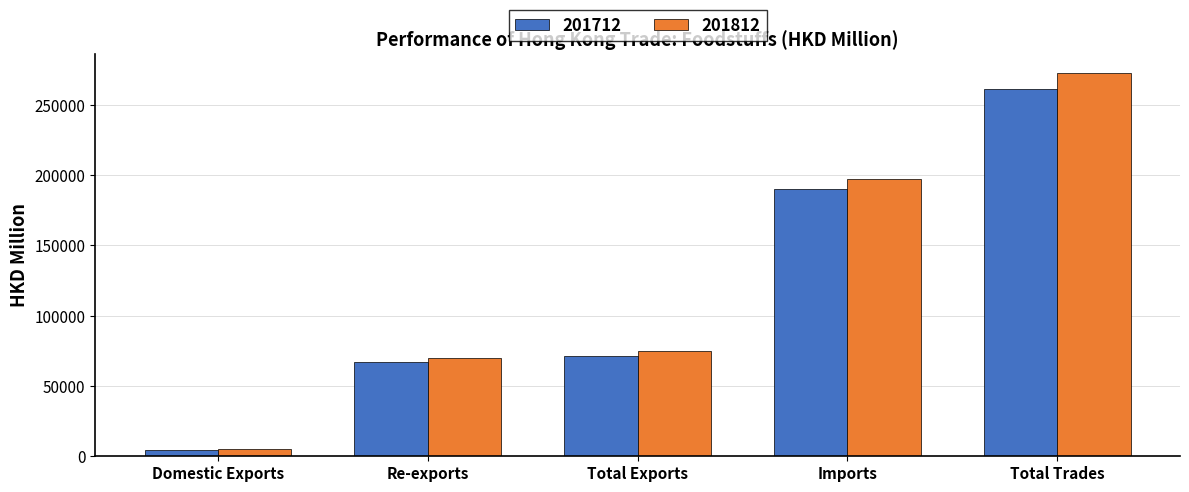

Where does the 201712 series first go above 71499?

Total Exports